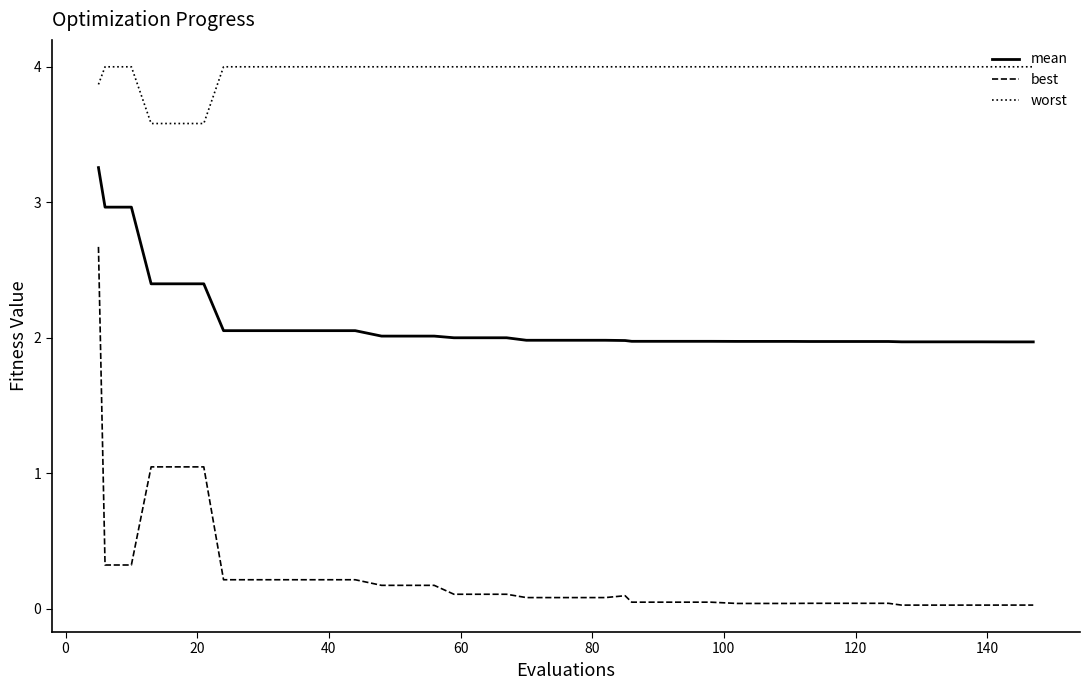

True or false: worst and best intersect in this chart.

False